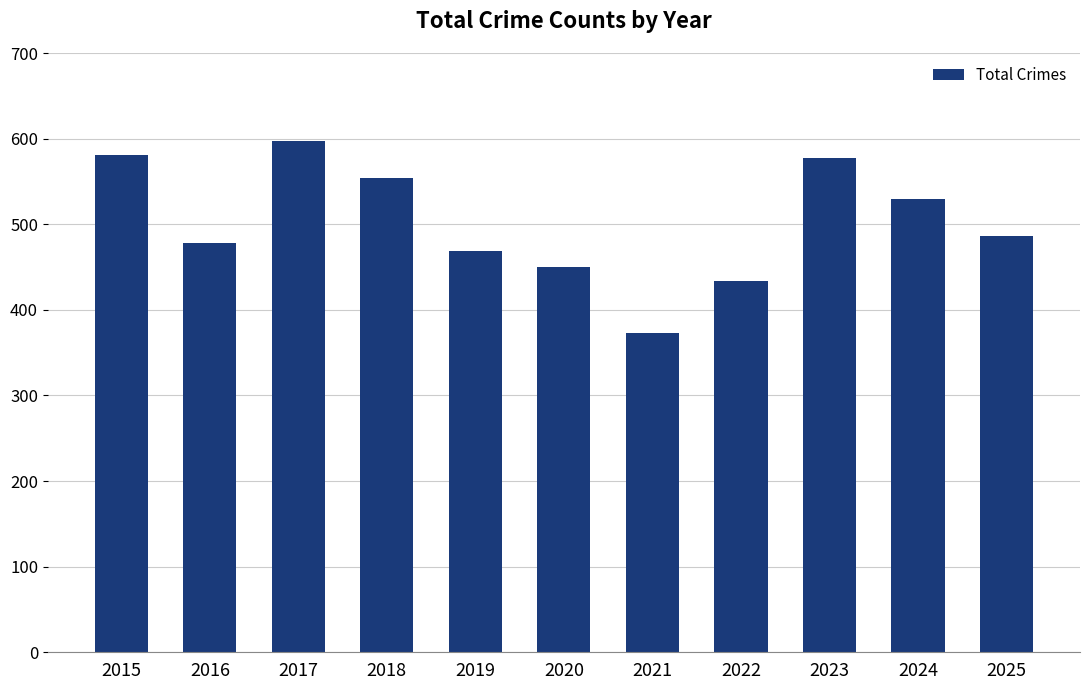

What is the approximate value at 2020?

450